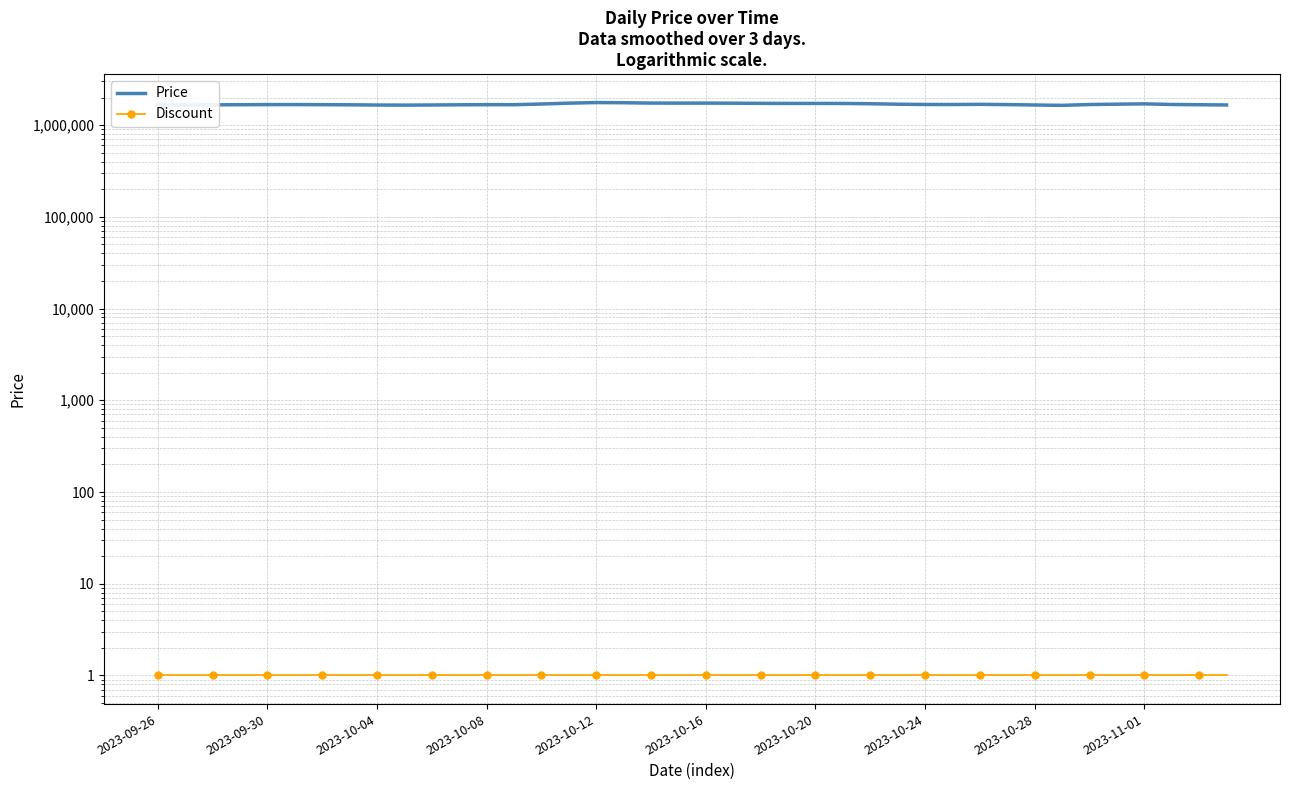

True or false: Price and Discount cross at least once.

False